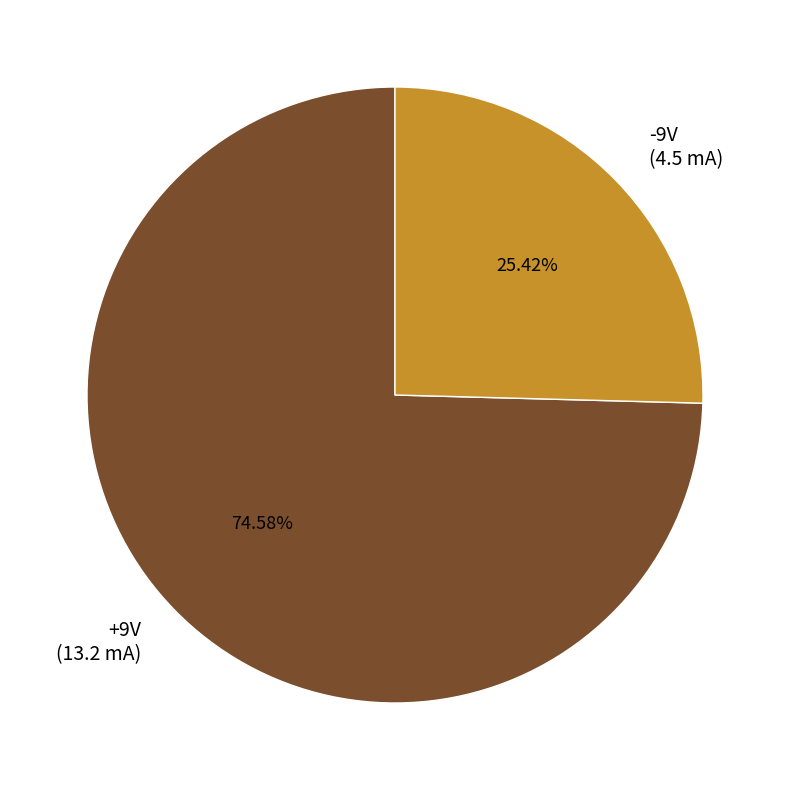

Combined, what portion of the pie is -9V and +9V?

100.0%